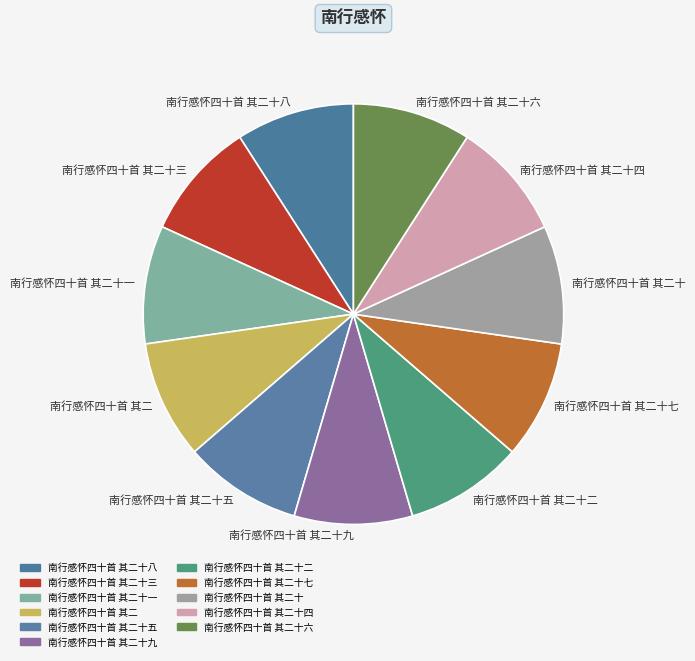

Approximately how many times larger is the value at 南行感怀四十首 其二十七 compared to 南行感怀四十首 其二十?

1.0